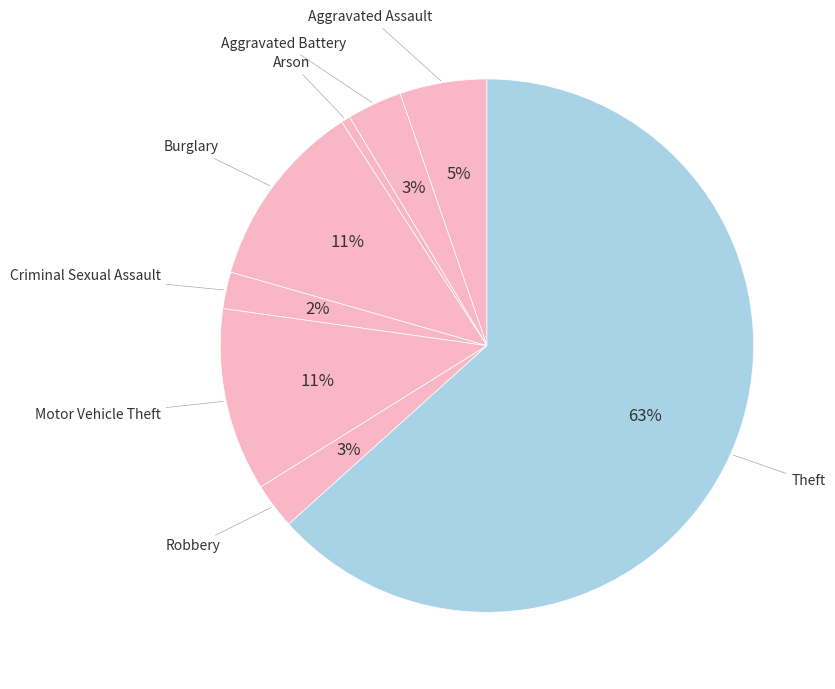

How many segments does this pie chart have?

8